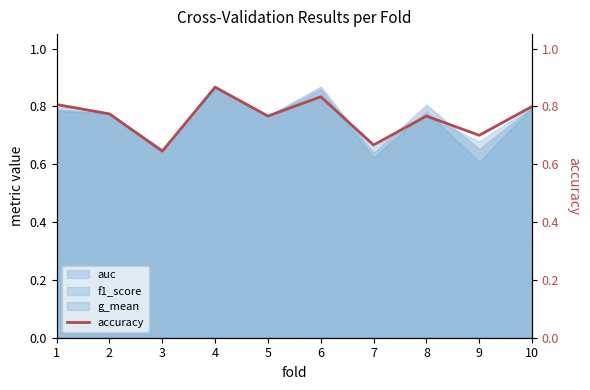

Reading left to right, extract all data points from this chart.

1=0.8	2=0.8	3=0.6	4=0.9	5=0.8	6=0.8	7=0.7	8=0.8	9=0.7	10=0.8